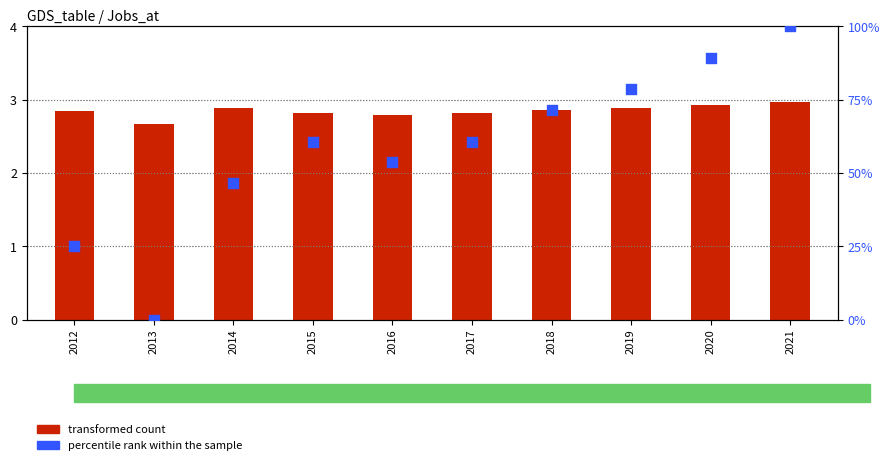

At which category is the sum across all series the highest?

2021